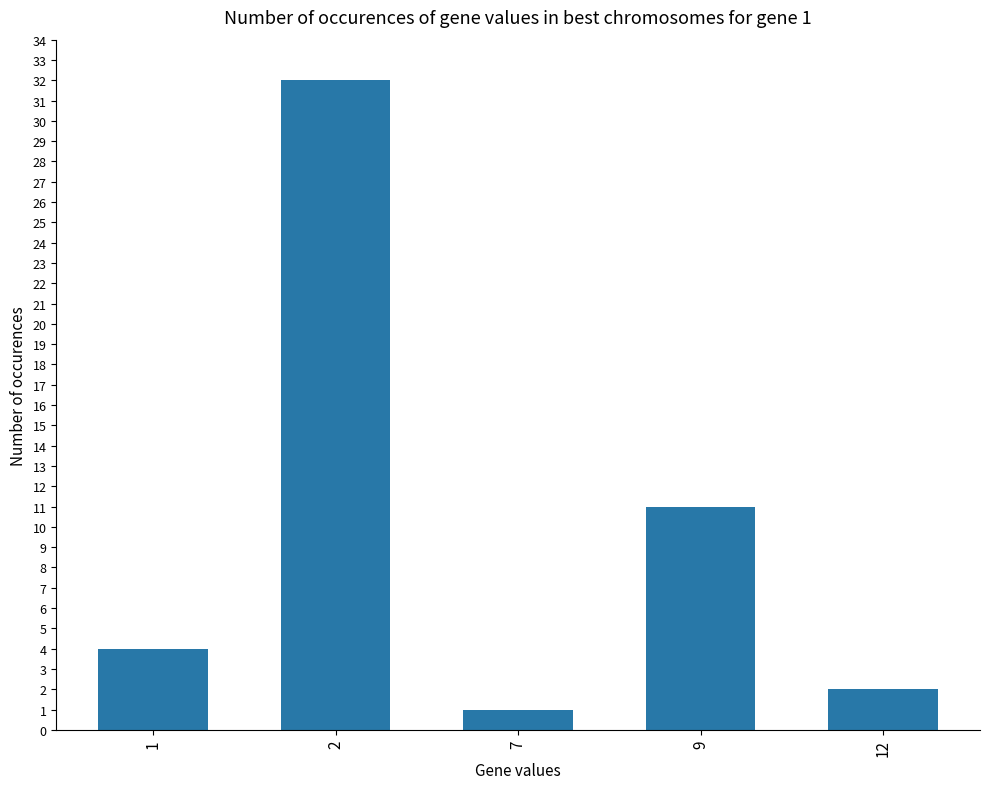

Reading left to right, extract all data points from this chart.

1=4	2=32	7=1	9=11	12=2